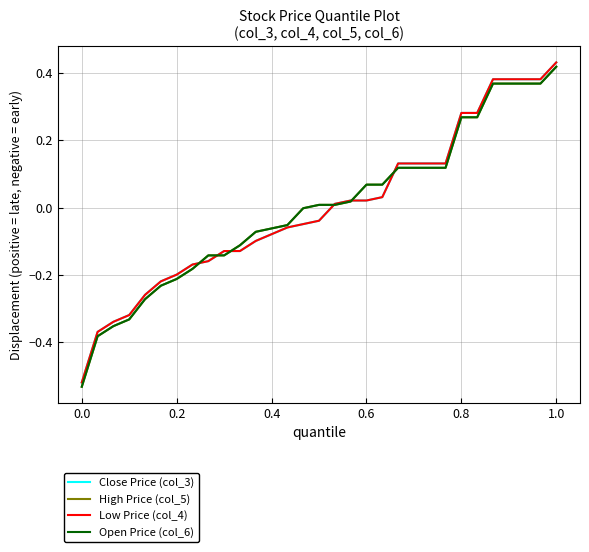

Is this an area chart (filled region under the line)?

No